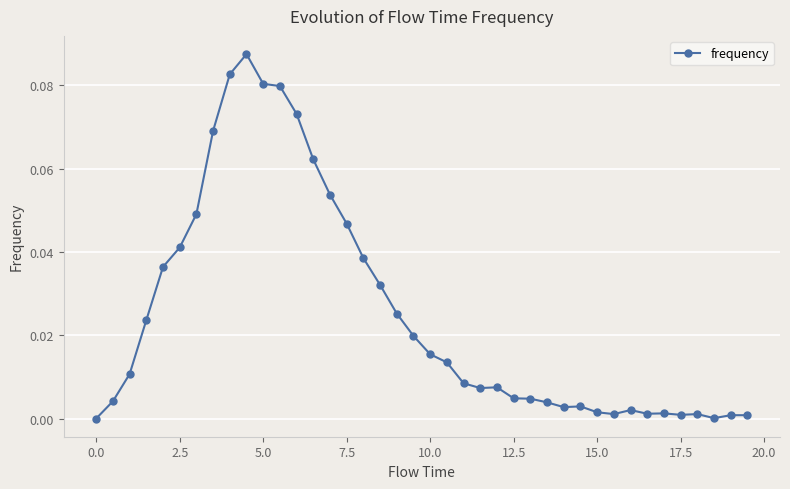

What is the sum of all values?

1.0